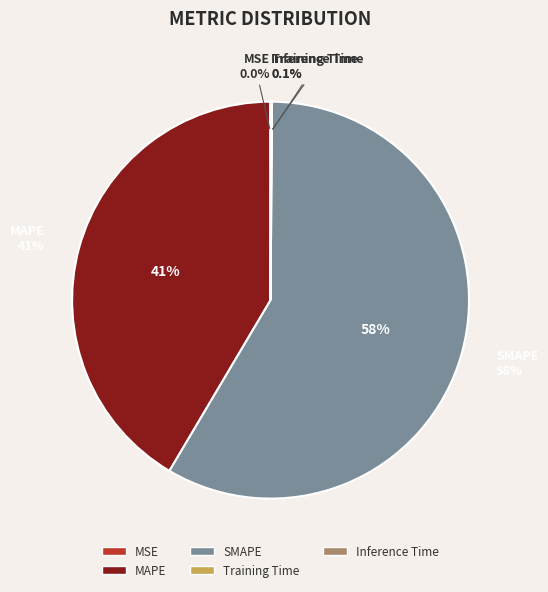

To the nearest percent, what is the combined percentage of SMAPE and MAPE?

100%